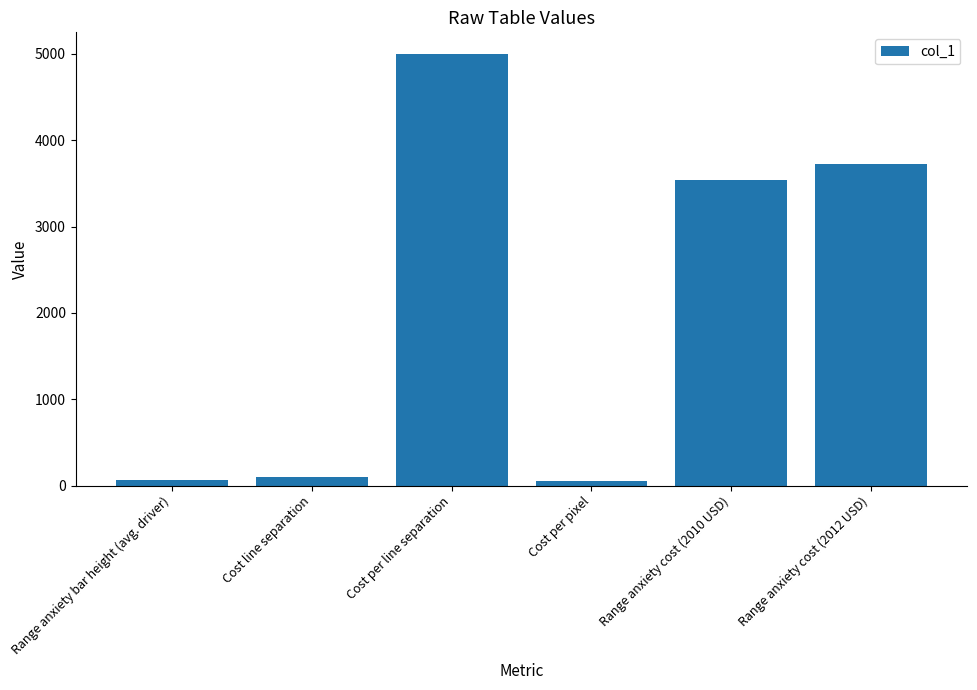

What is the difference between the maximum and minimum values?

4947.9